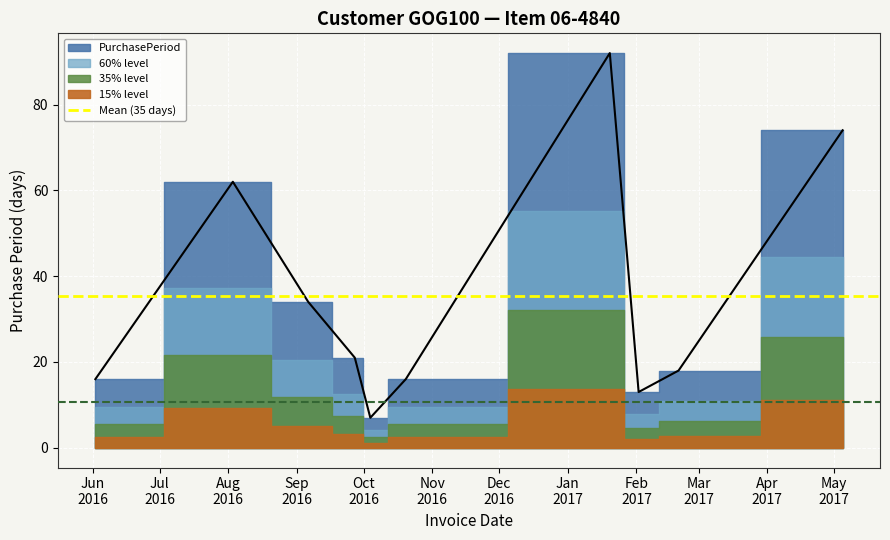

What is the label of the 7th point from the left?

2017-01-20